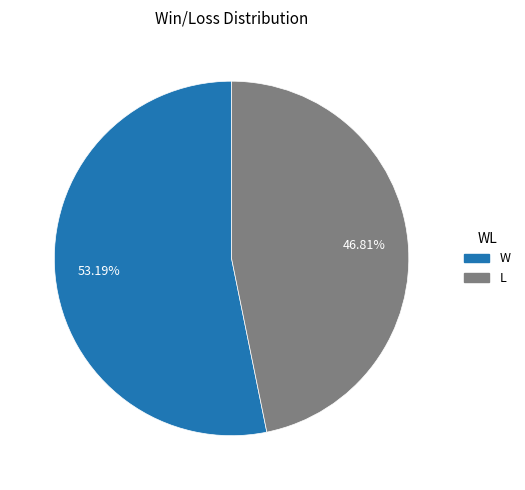

Does any single category account for the majority?

Yes